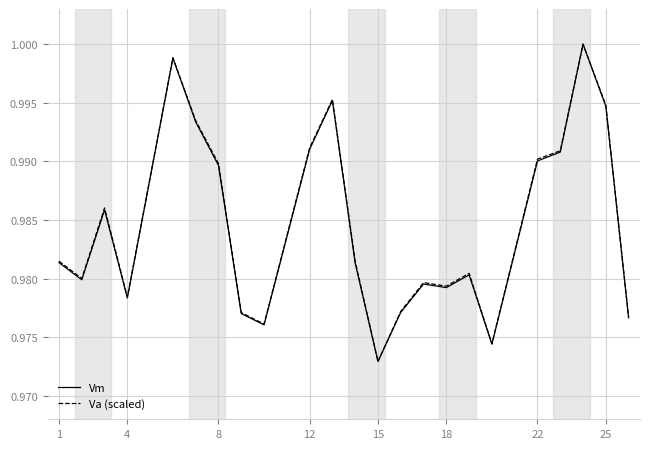

In Va (scaled), how many points are lower than both neighbors (excluding endpoints)?

6